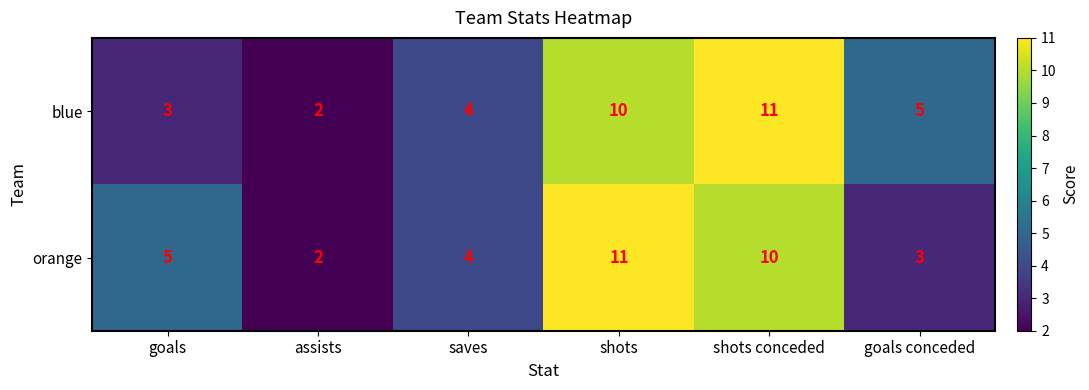

Which category has the lowest value across all series?

assists